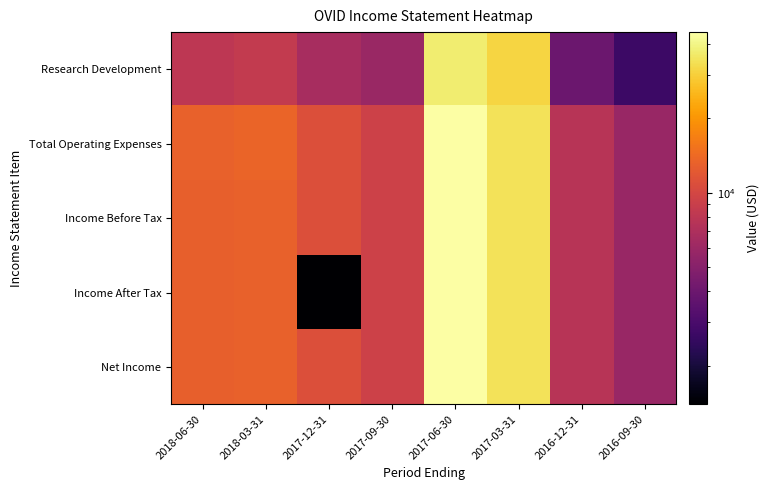

At which category is the sum across all series the highest?

2017-06-30